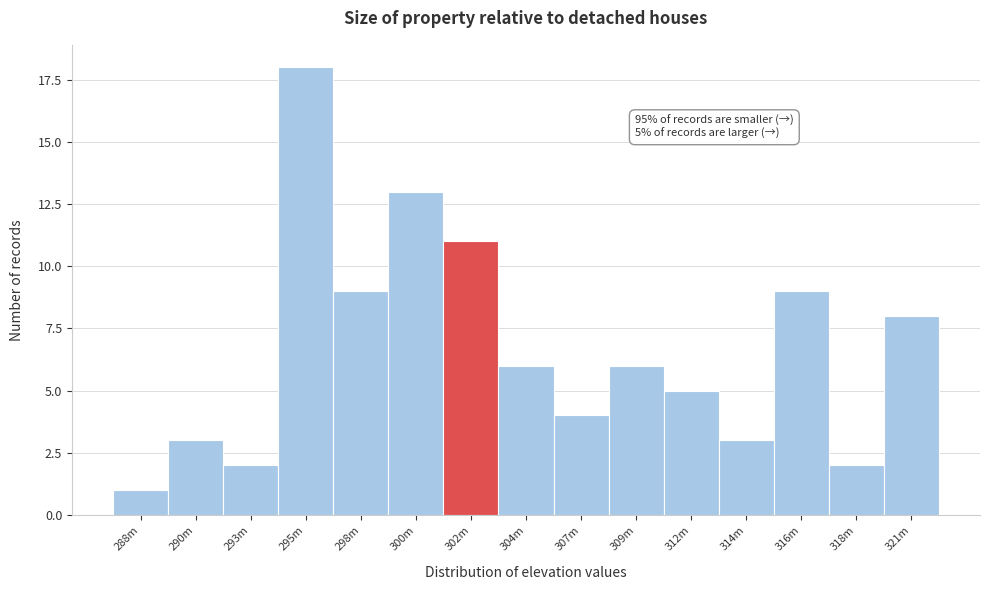

Reading right to left, extract all data points from this chart.

321m=8	318m=2	316m=9	314m=3	312m=5	309m=6	307m=4	304m=6	302m=11	300m=13	298m=9	295m=18	293m=2	290m=3	288m=1